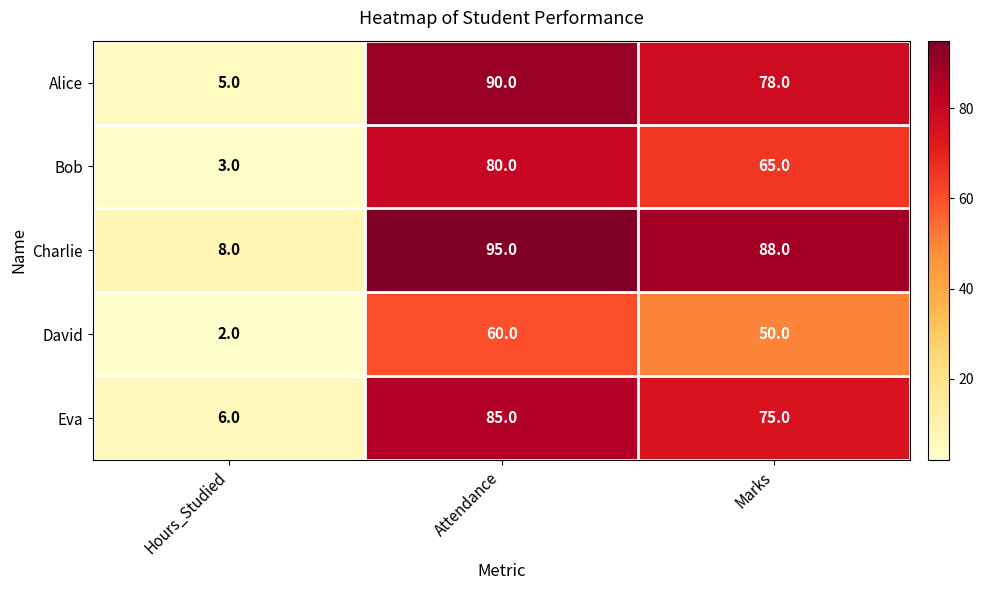

Reading right to left, transcribe all the data shown in this chart.

Alice: Marks=78	Attendance=90	Hours_Studied=5
Bob: Marks=65	Attendance=80	Hours_Studied=3
Charlie: Marks=88	Attendance=95	Hours_Studied=8
David: Marks=50	Attendance=60	Hours_Studied=2
Eva: Marks=75	Attendance=85	Hours_Studied=6